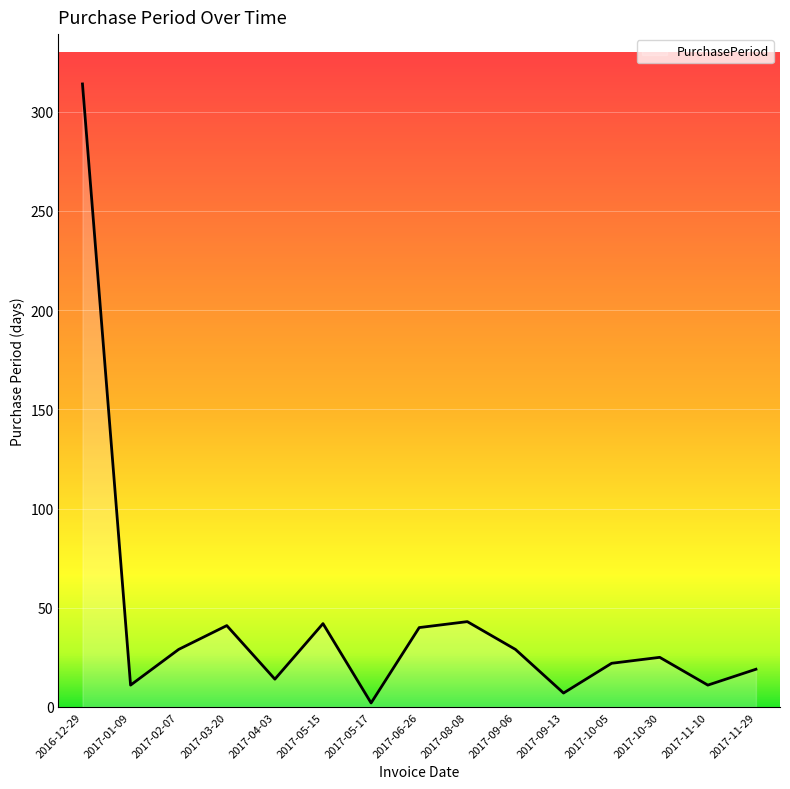

The chart shows a value of 20 at 2017-06-26. True or false?

False